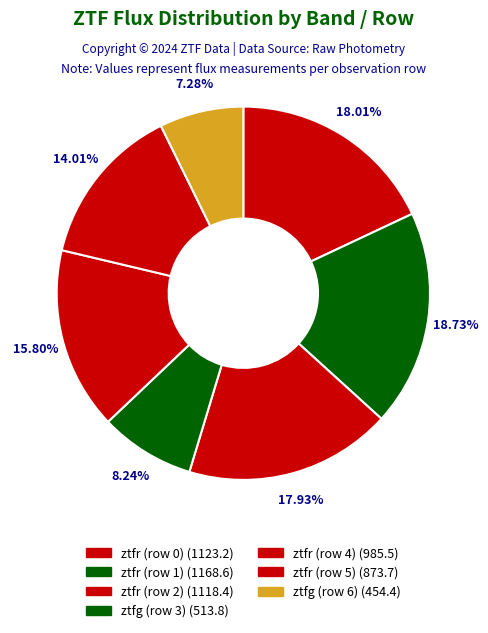

How many segments does this pie chart have?

7